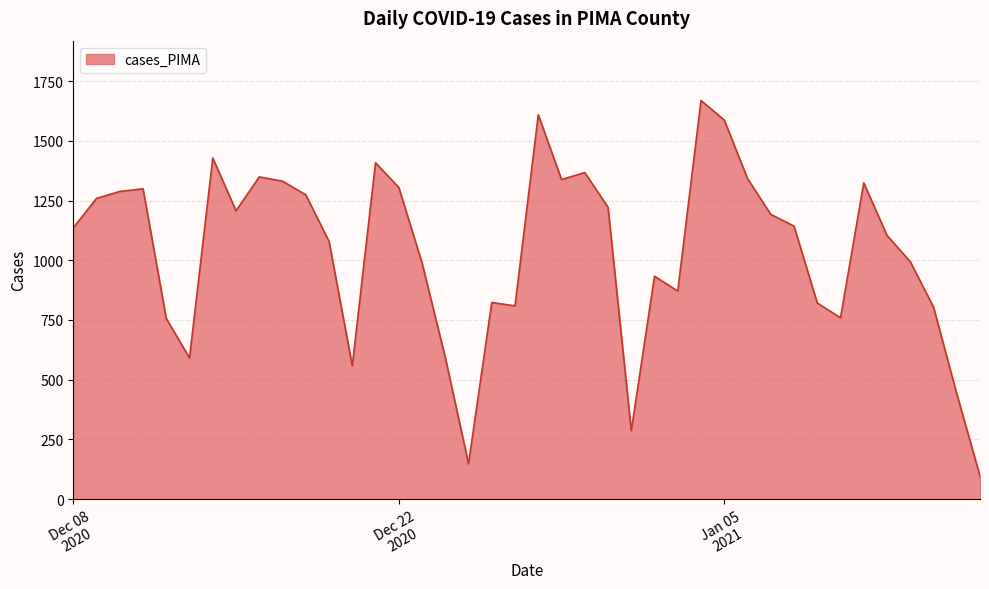

What is the difference between the maximum and minimum values?

1573